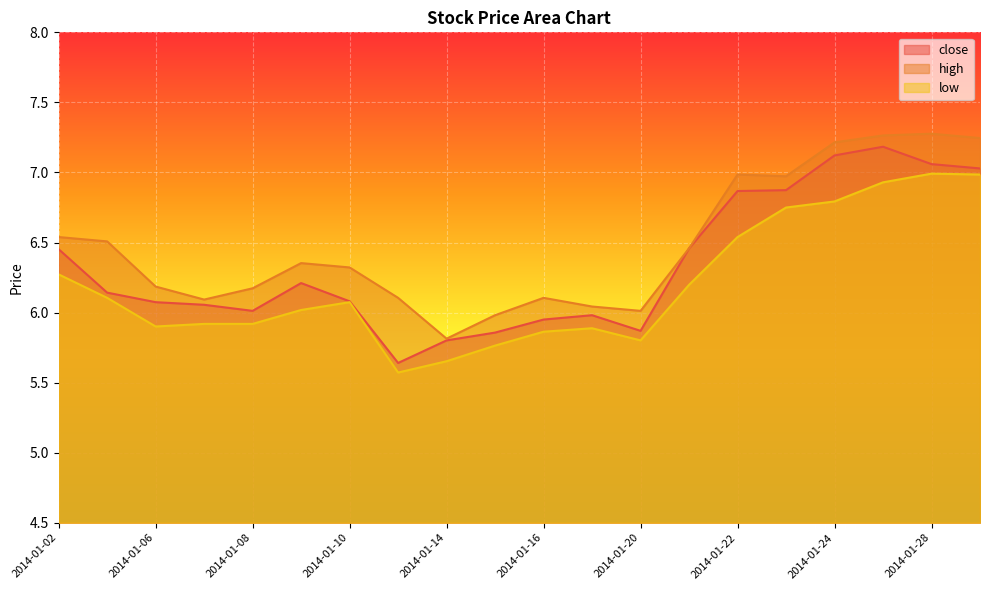

The value of close at 2014-01-24 is 7.1. True or false?

True